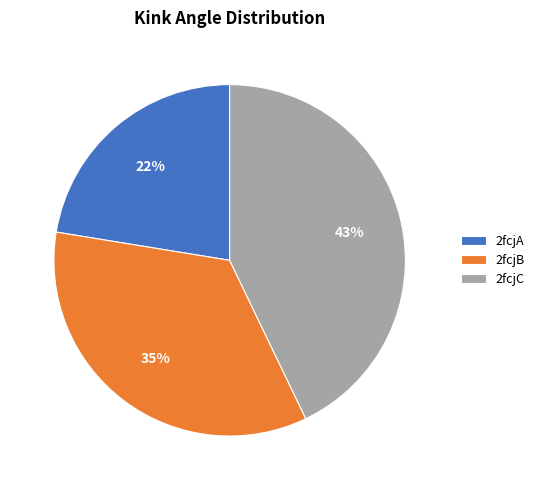

To the nearest percent, what is the combined percentage of 2fcjB and 2fcjA?

57%